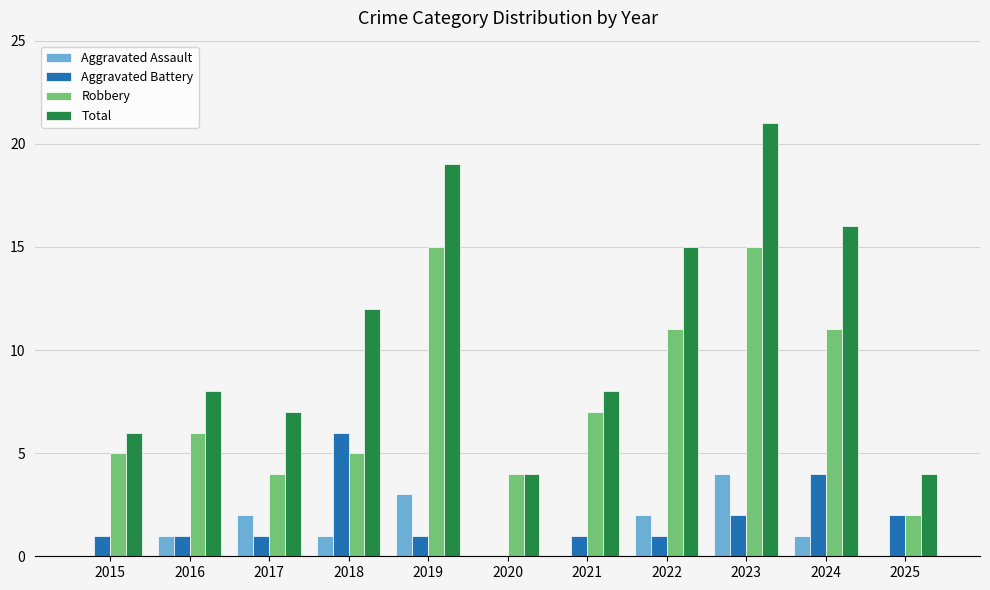

Count the Aggravated Assault values in the range 0 to 2.

9